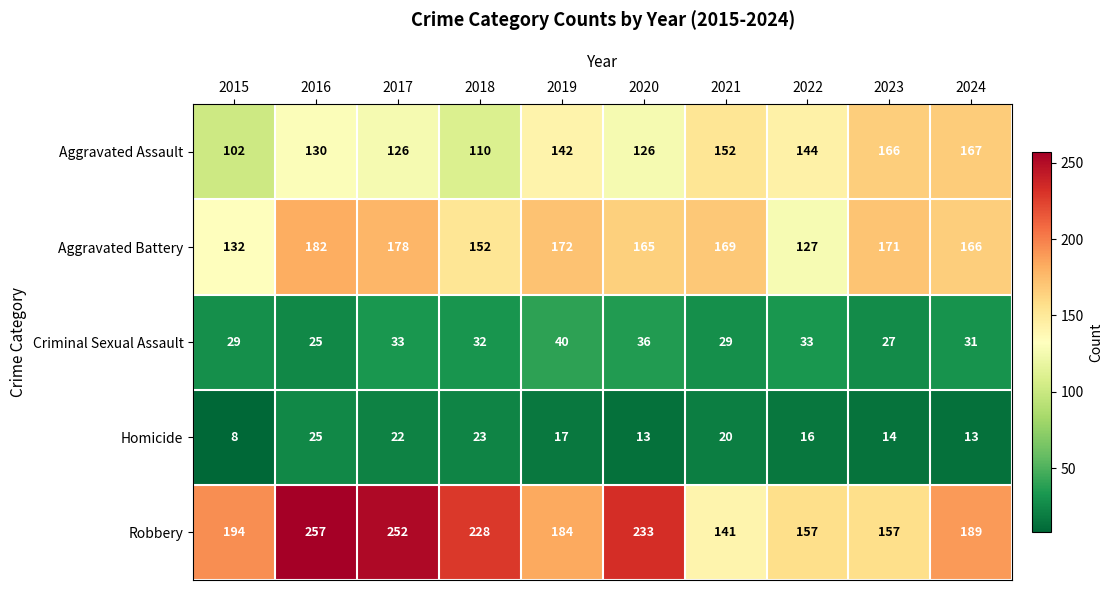

Read the Aggravated Battery value at 2022, to the nearest 5.

125